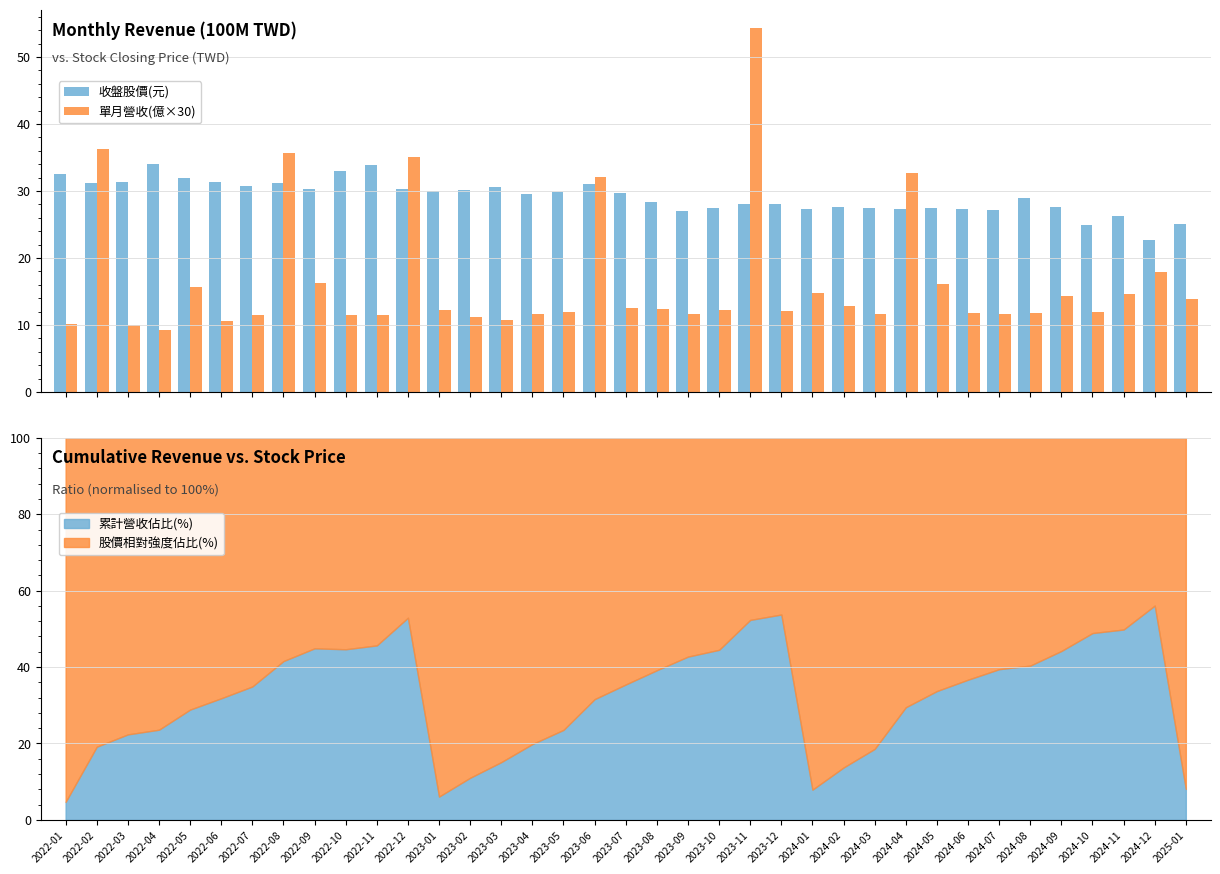

The 收盤股價(元) series shows 27.3 at 2024-01. True or false?

True